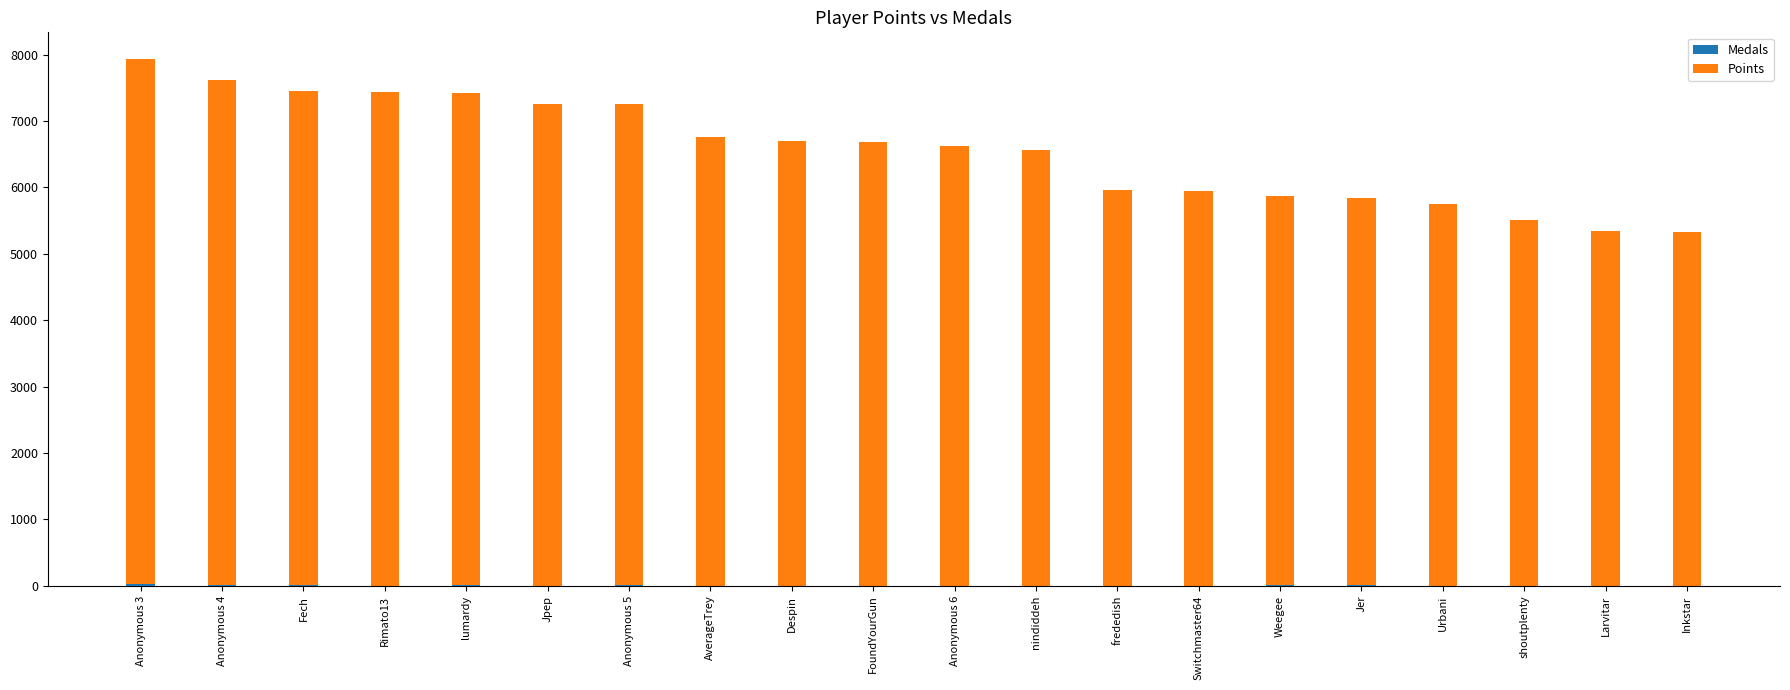

True or false: Points has a value of 12984 at Jpep.

False